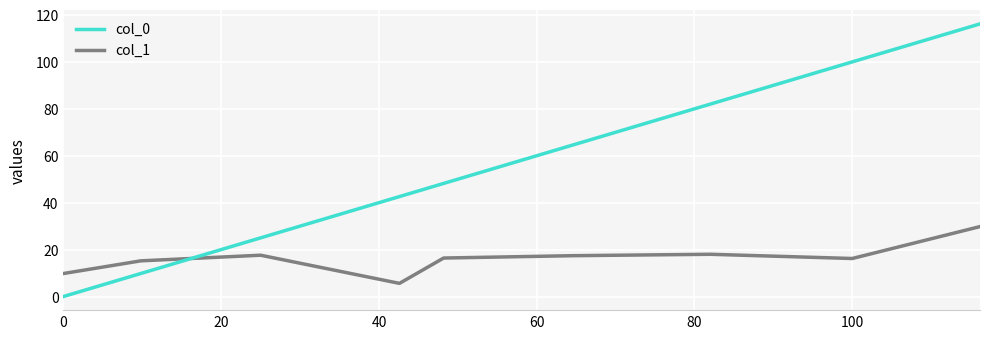

Rank the series by their maximum value, from lowest to highest.

col_1, col_0